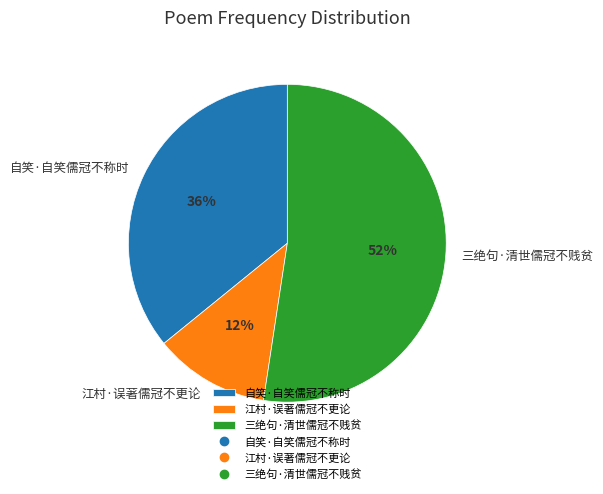

The 江村·误著儒冠不更论 slice represents 12% of the pie. True or false?

True